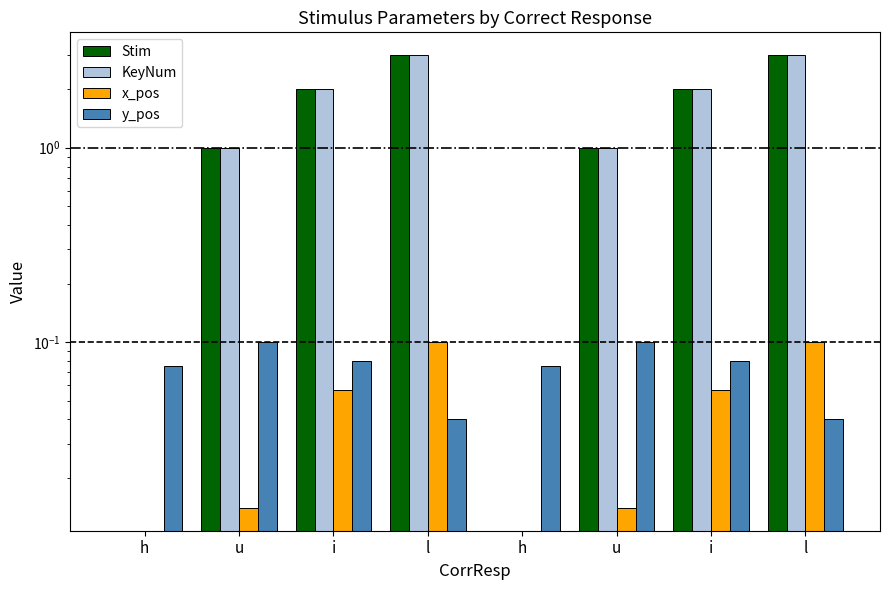

Where is y_pos nearest to the value 0?

l